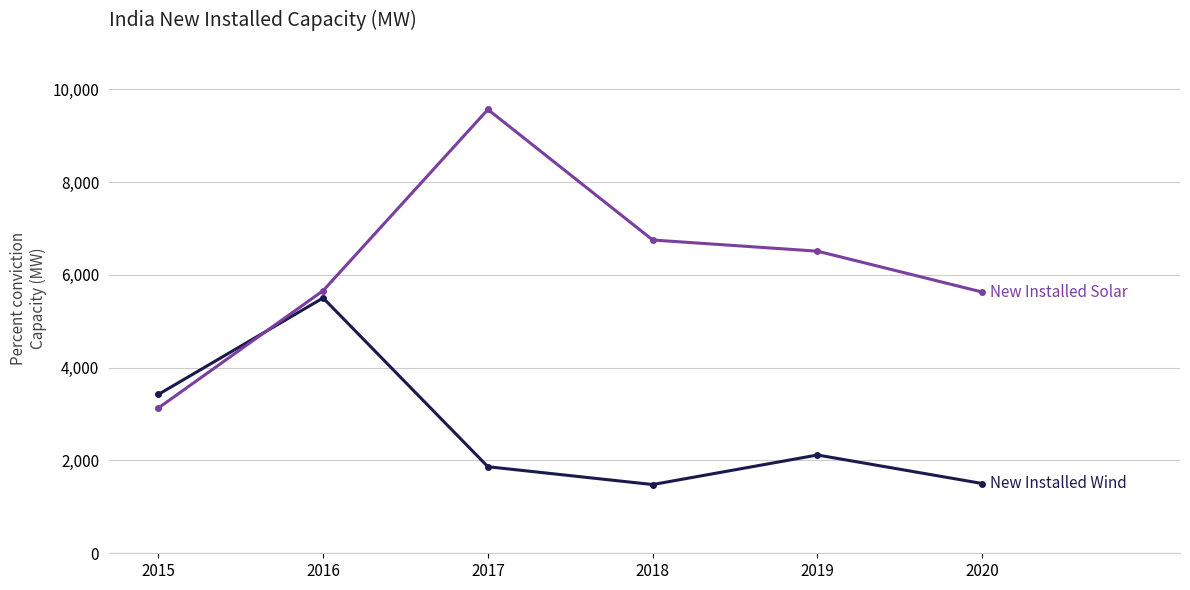

What is the total value across all series at 2020?

7132.1